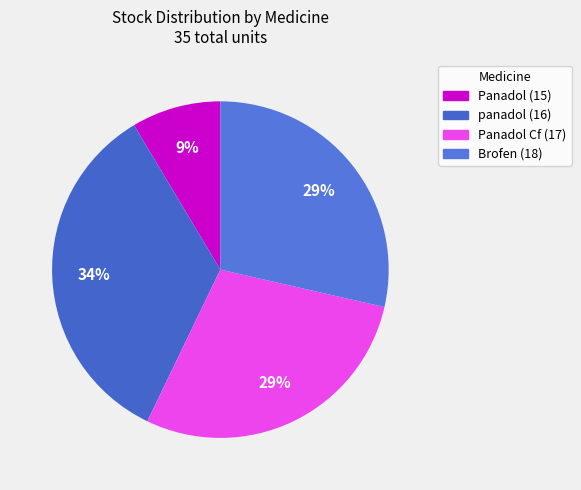

Does Brofen (18) represent more than half of the total?

No